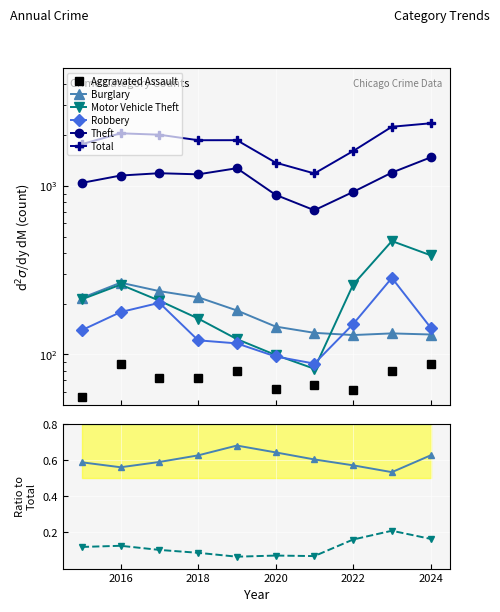

How many interior local peaks does the Burglary series have?

2